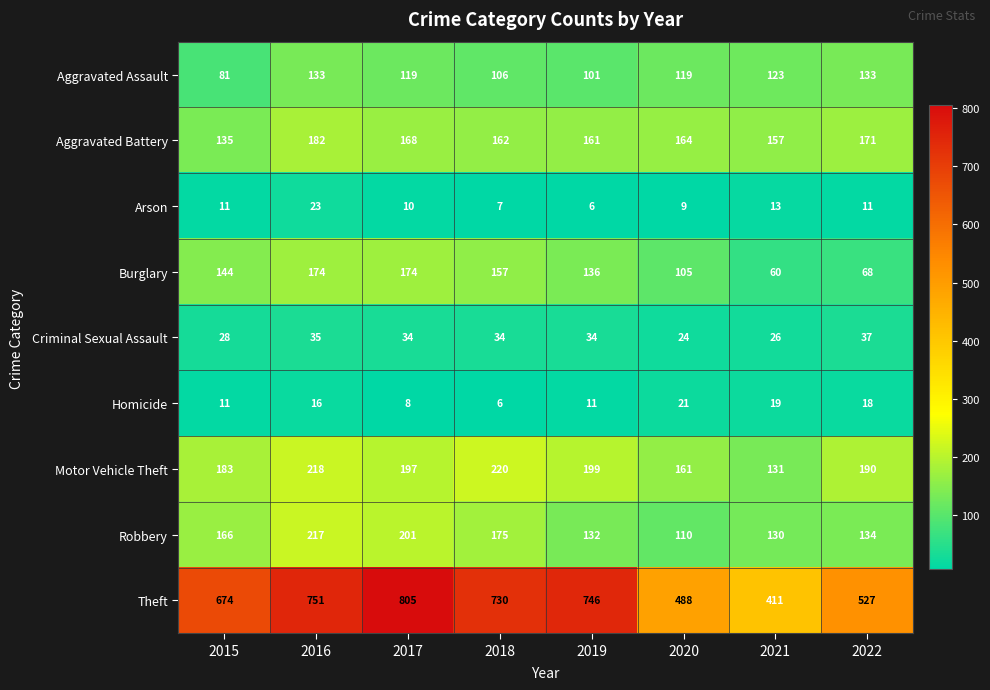

What is the difference between the maximum and minimum values in the Robbery series?

107